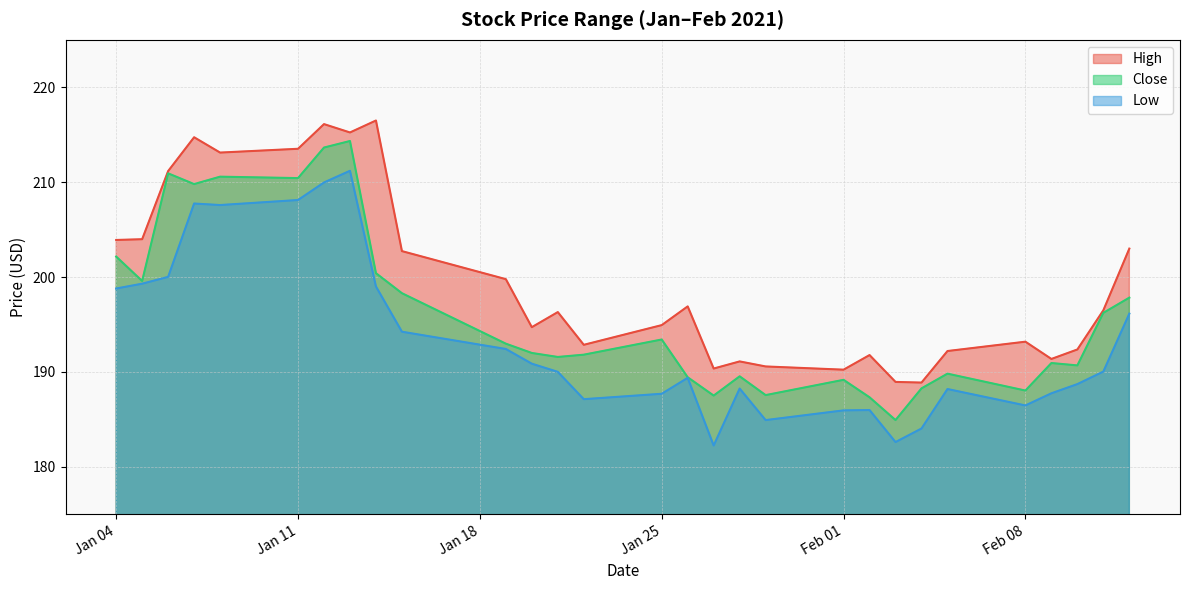

Which category has the highest value in the High series?

2021-01-14